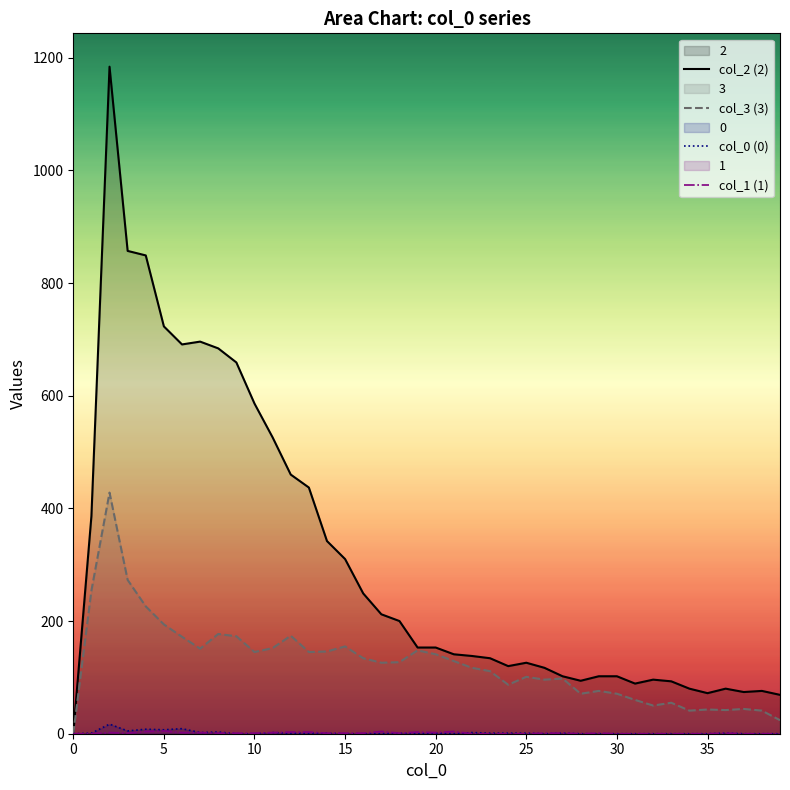

What is the greatest value displayed?

1184